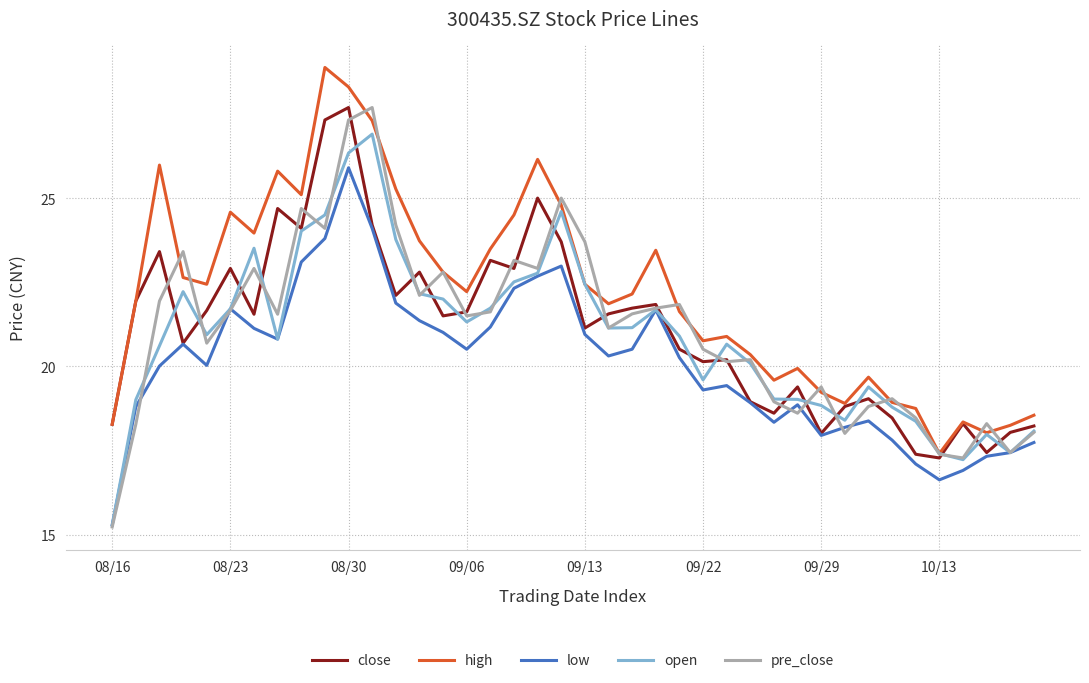

What is the greatest value displayed?

28.9